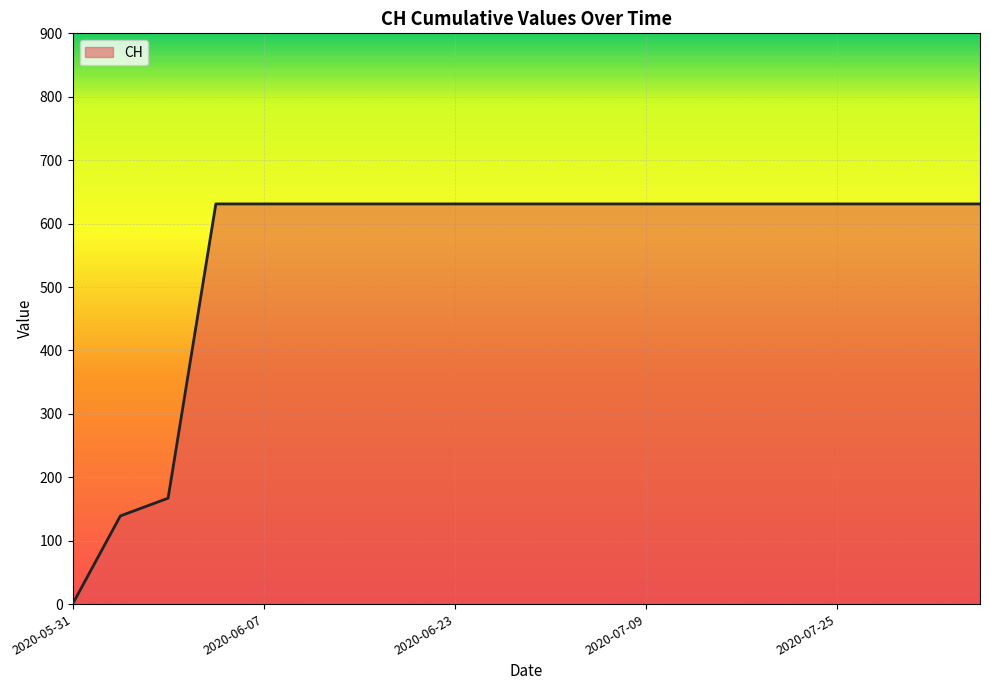

Does the chart have visible grid lines?

Yes